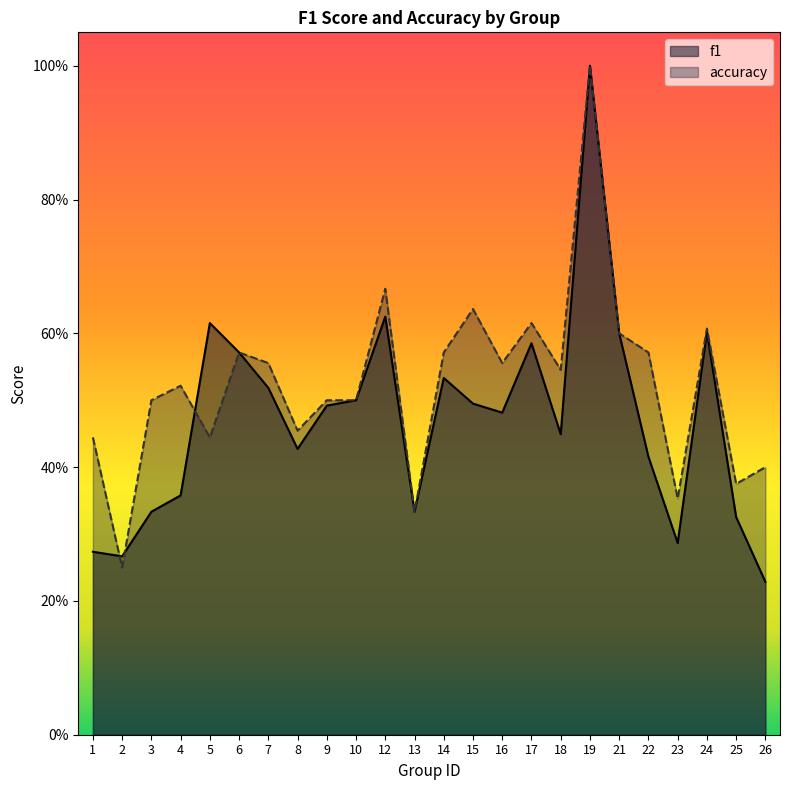

What is the difference between the highest and lowest values at 16?

0.1